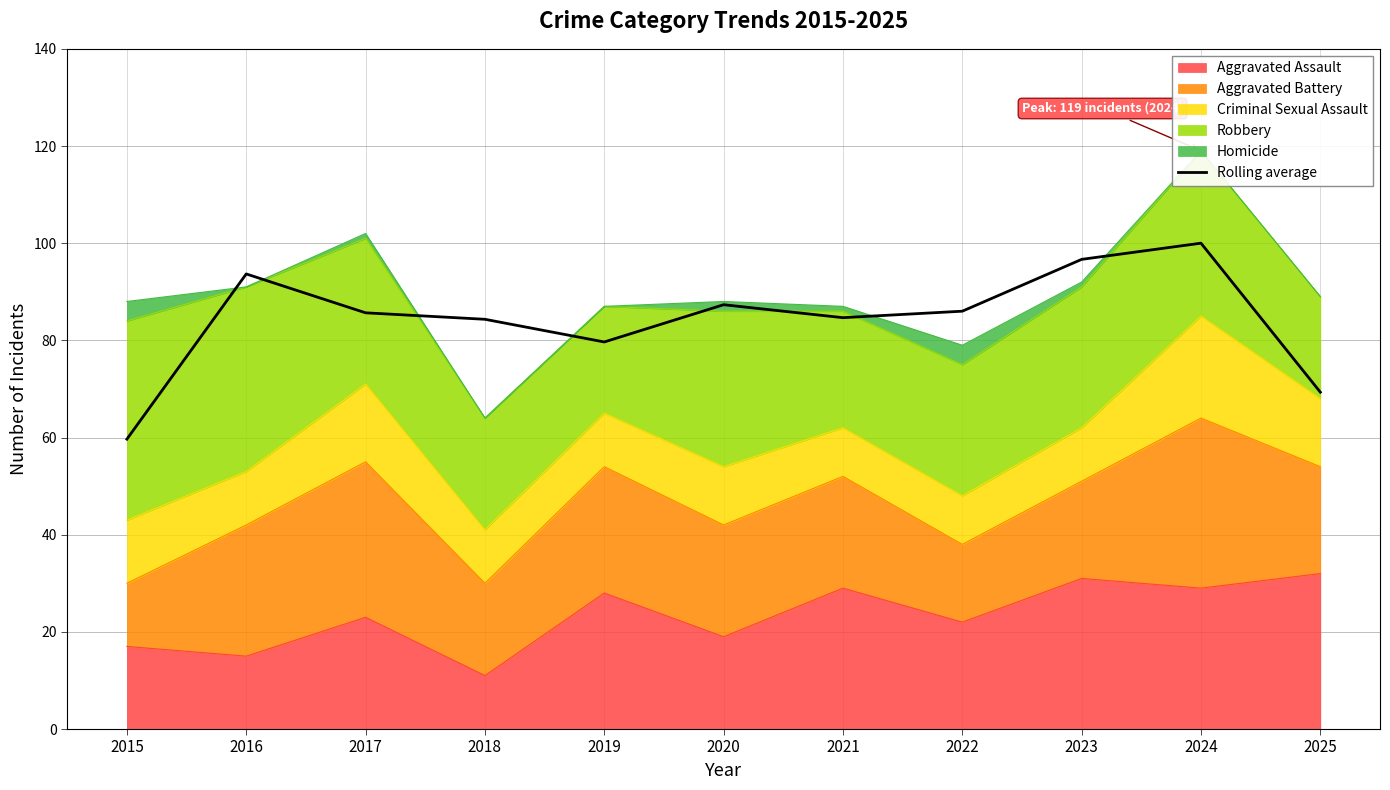

True or false: there are more than 0 points higher than both neighbors.

True